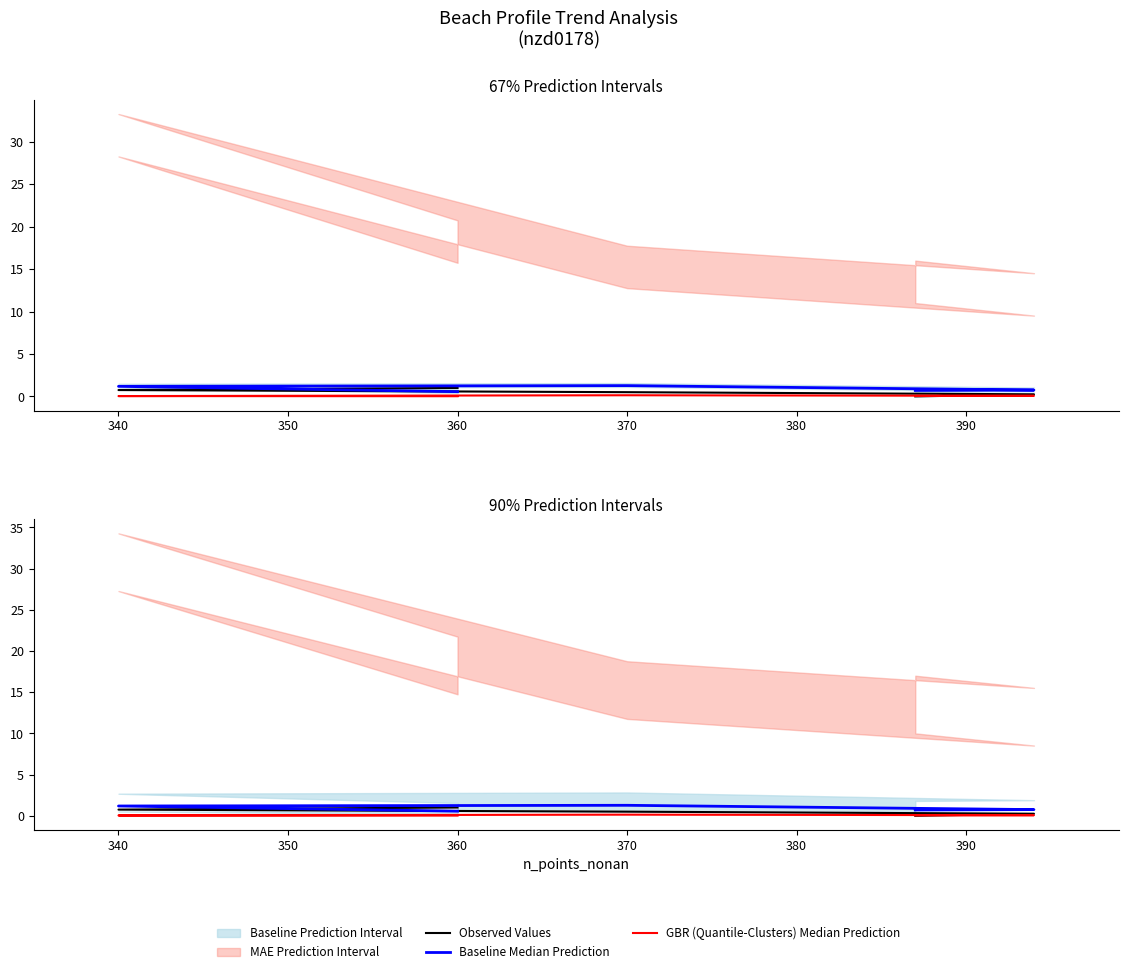

How many lines are shown in the chart?

3